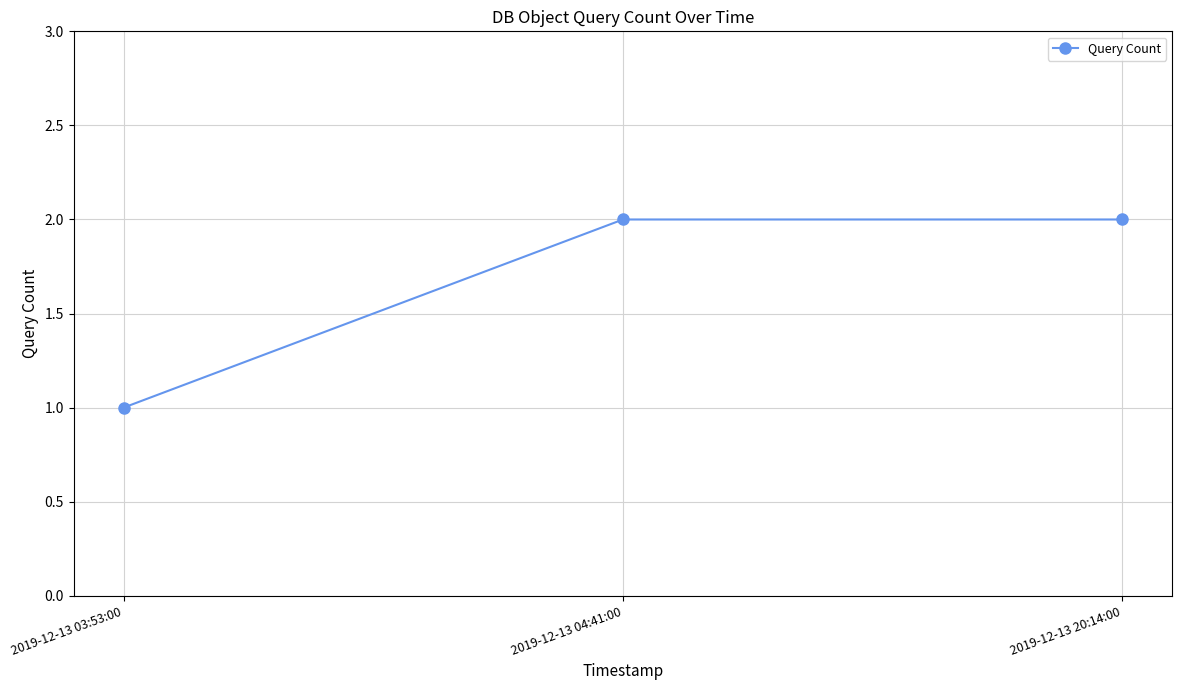

Is it true that the value at 2019-12-13 04:41:00 is 1?

False